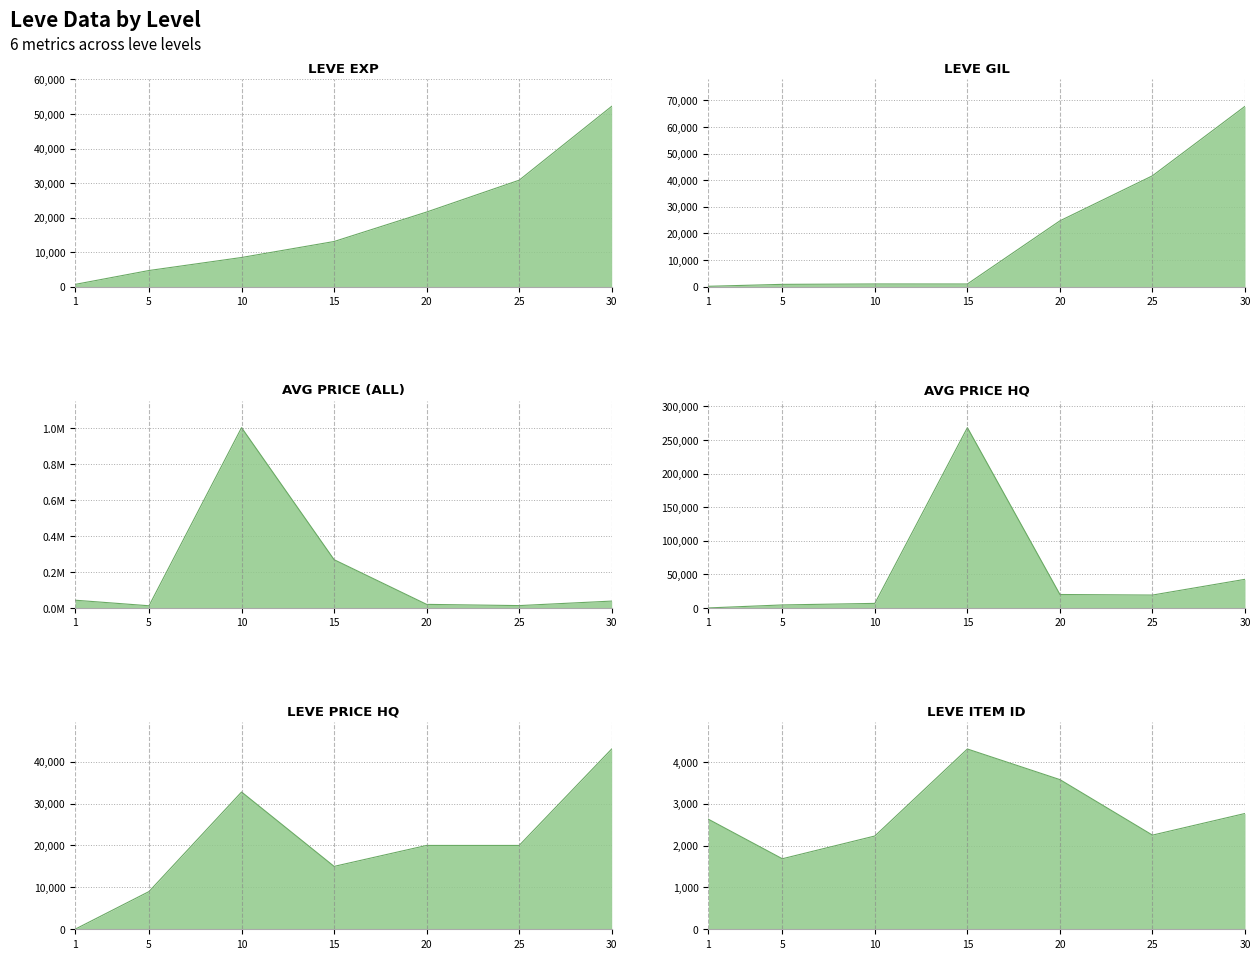

List the labels in order of LevePriceHQ value, smallest first.

1, 5, 15, 25, 20, 10, 30